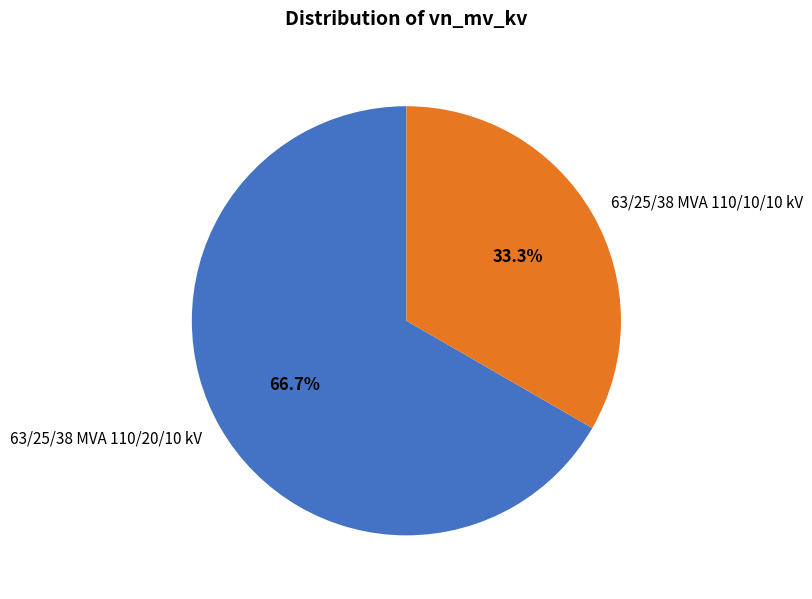

Does any single category account for the majority?

Yes